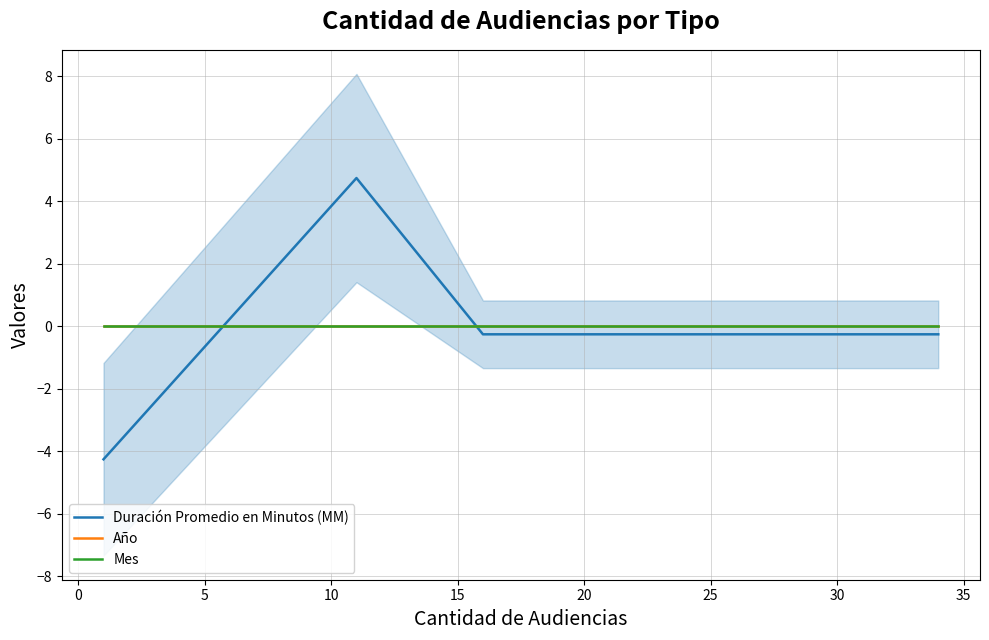

How many lines are shown in the chart?

3